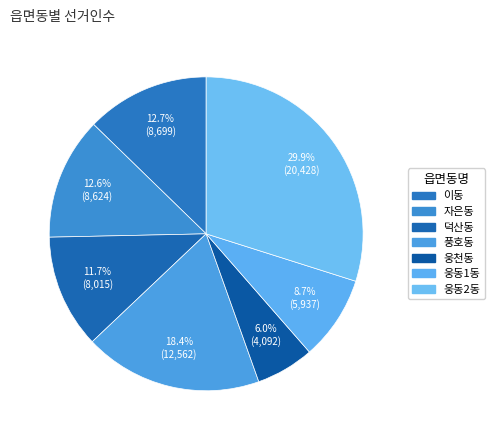

To the nearest percent, what is the difference between the largest and smallest slice percentages?

24%